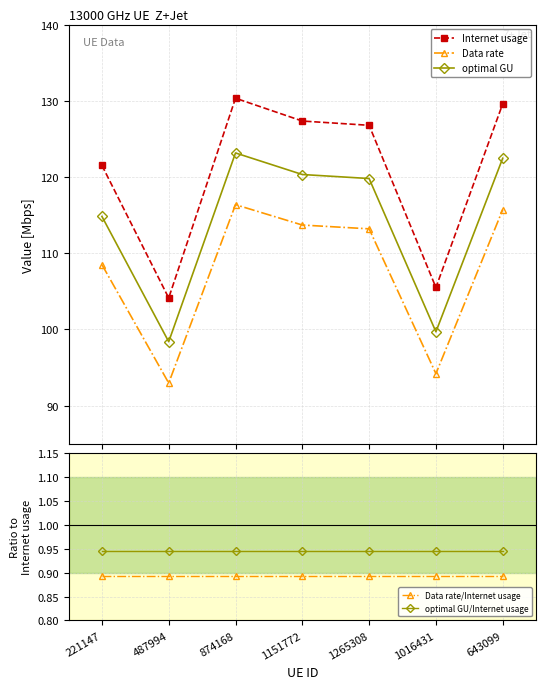

Where is the first local maximum for Internet usage?

874168